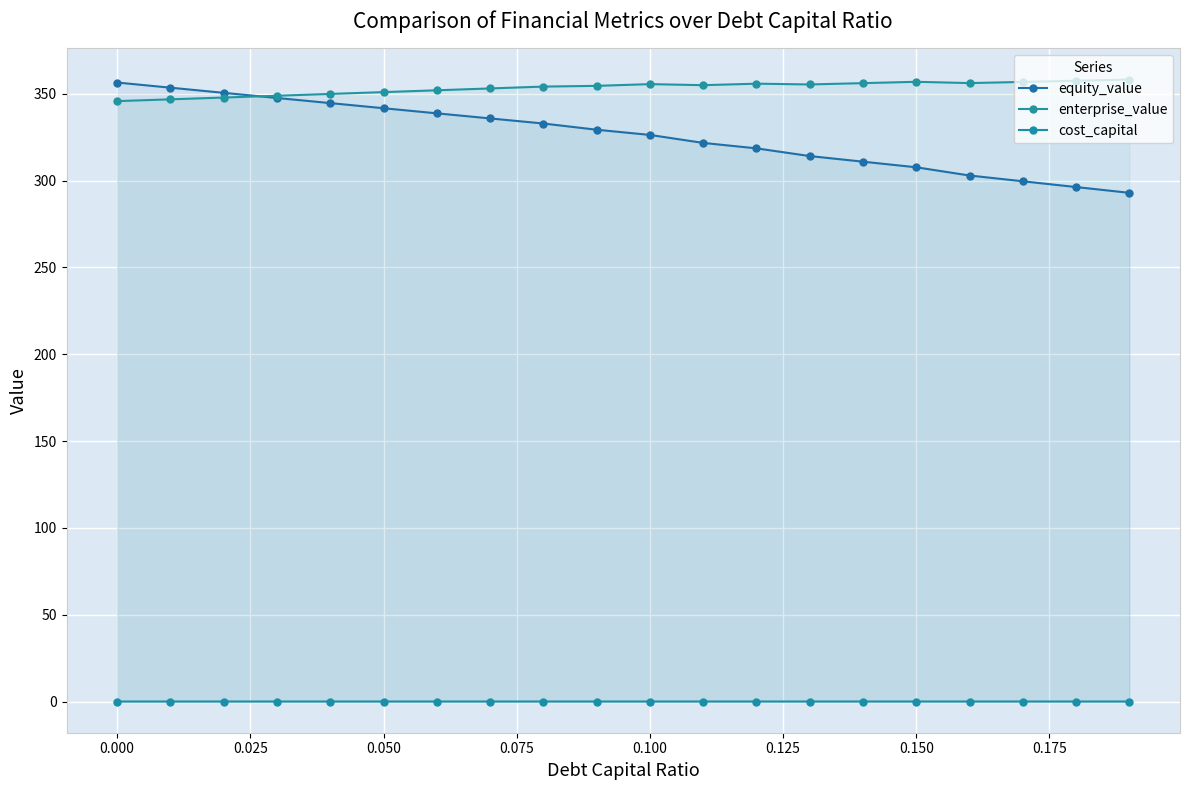

How many cost_capital values are between 0 and 1?

20